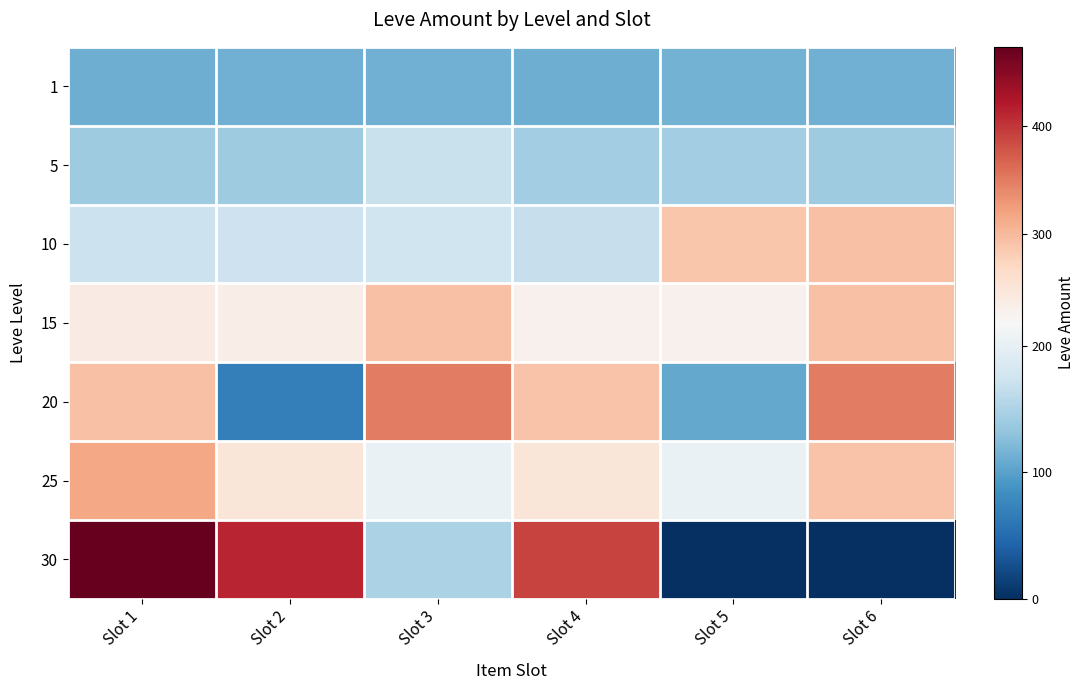

Reading left to right, what are all the values shown in this chart?

1: Slot 1=112	Slot 2=114	Slot 3=113	Slot 4=112	Slot 5=115	Slot 6=113
5: Slot 1=140	Slot 2=140	Slot 3=169	Slot 4=142	Slot 5=142	Slot 6=140
10: Slot 1=172	Slot 2=173	Slot 3=174	Slot 4=168	Slot 5=288	Slot 6=292
15: Slot 1=240	Slot 2=235	Slot 3=293	Slot 4=229	Slot 5=230	Slot 6=293
20: Slot 1=293	Slot 2=69	Slot 3=348	Slot 4=290	Slot 5=107	Slot 6=348
25: Slot 1=317	Slot 2=250	Slot 3=203	Slot 4=250	Slot 5=203	Slot 6=290
30: Slot 1=473	Slot 2=413	Slot 3=149	Slot 4=390	Slot 5=0	Slot 6=0